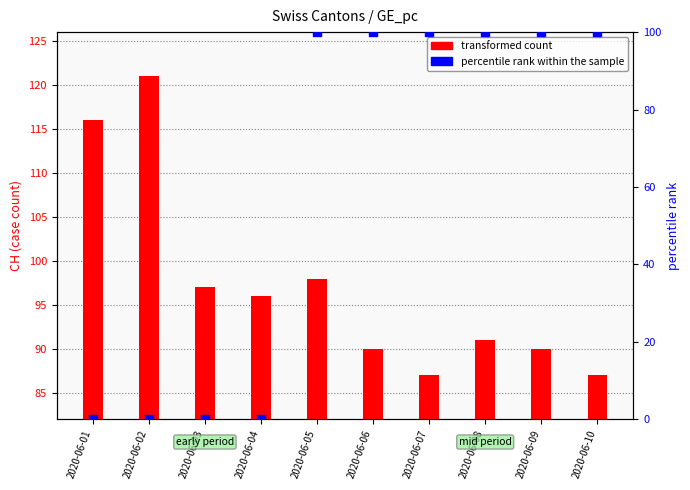

Which series reaches the maximum Y coordinate?

transformed count